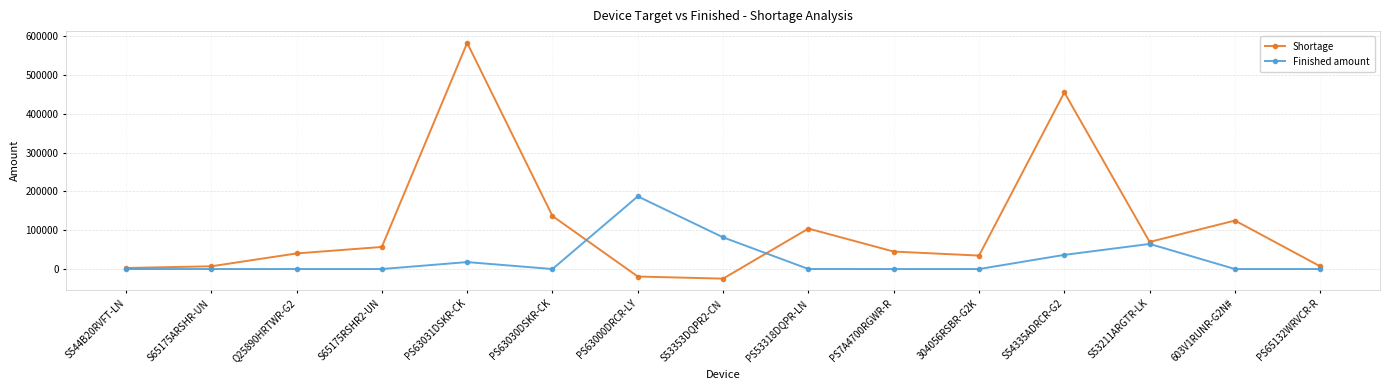

How many data points in Shortage are less than 45010?

7